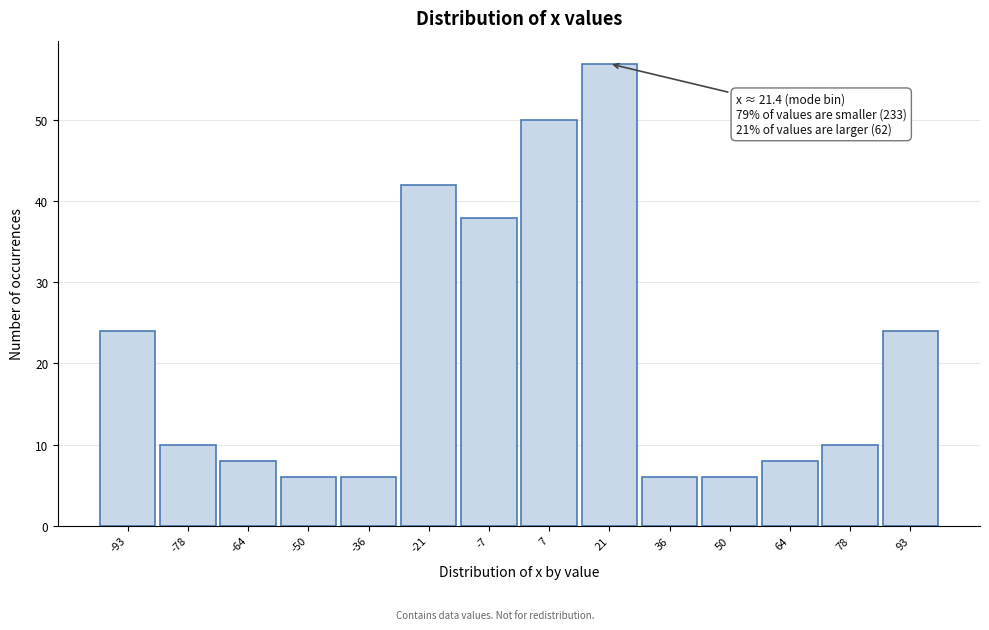

Over which range of the x-axis is the bar tallest?

14 to 28